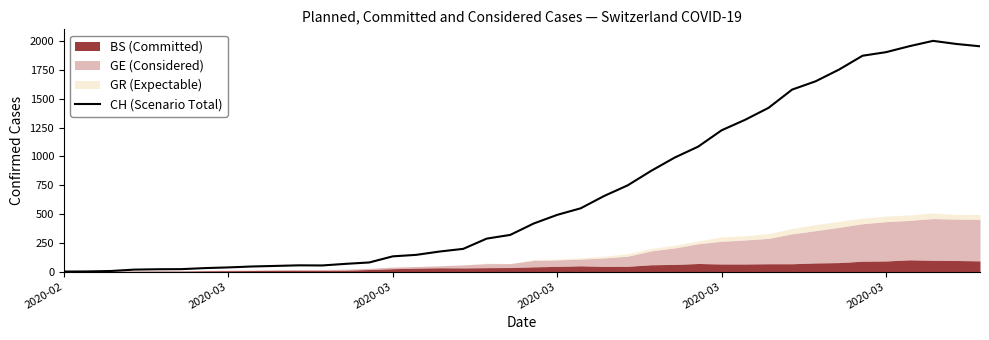

What is the sum of all values?

28149